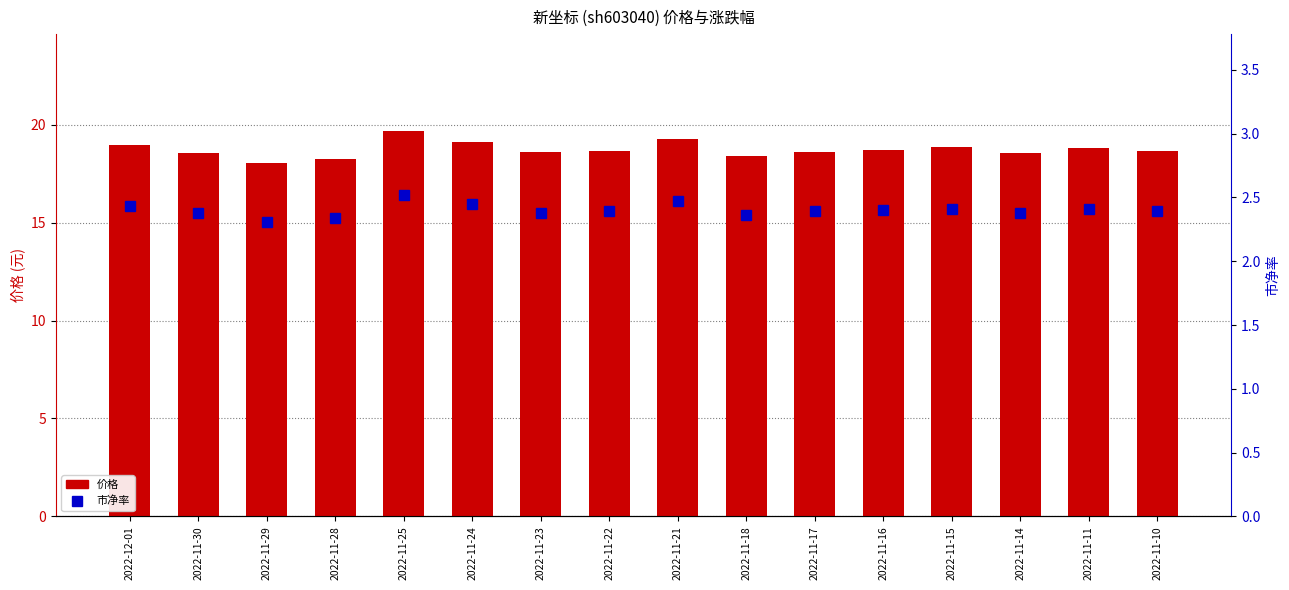

At how many categories does at least one series exceed 19?

3